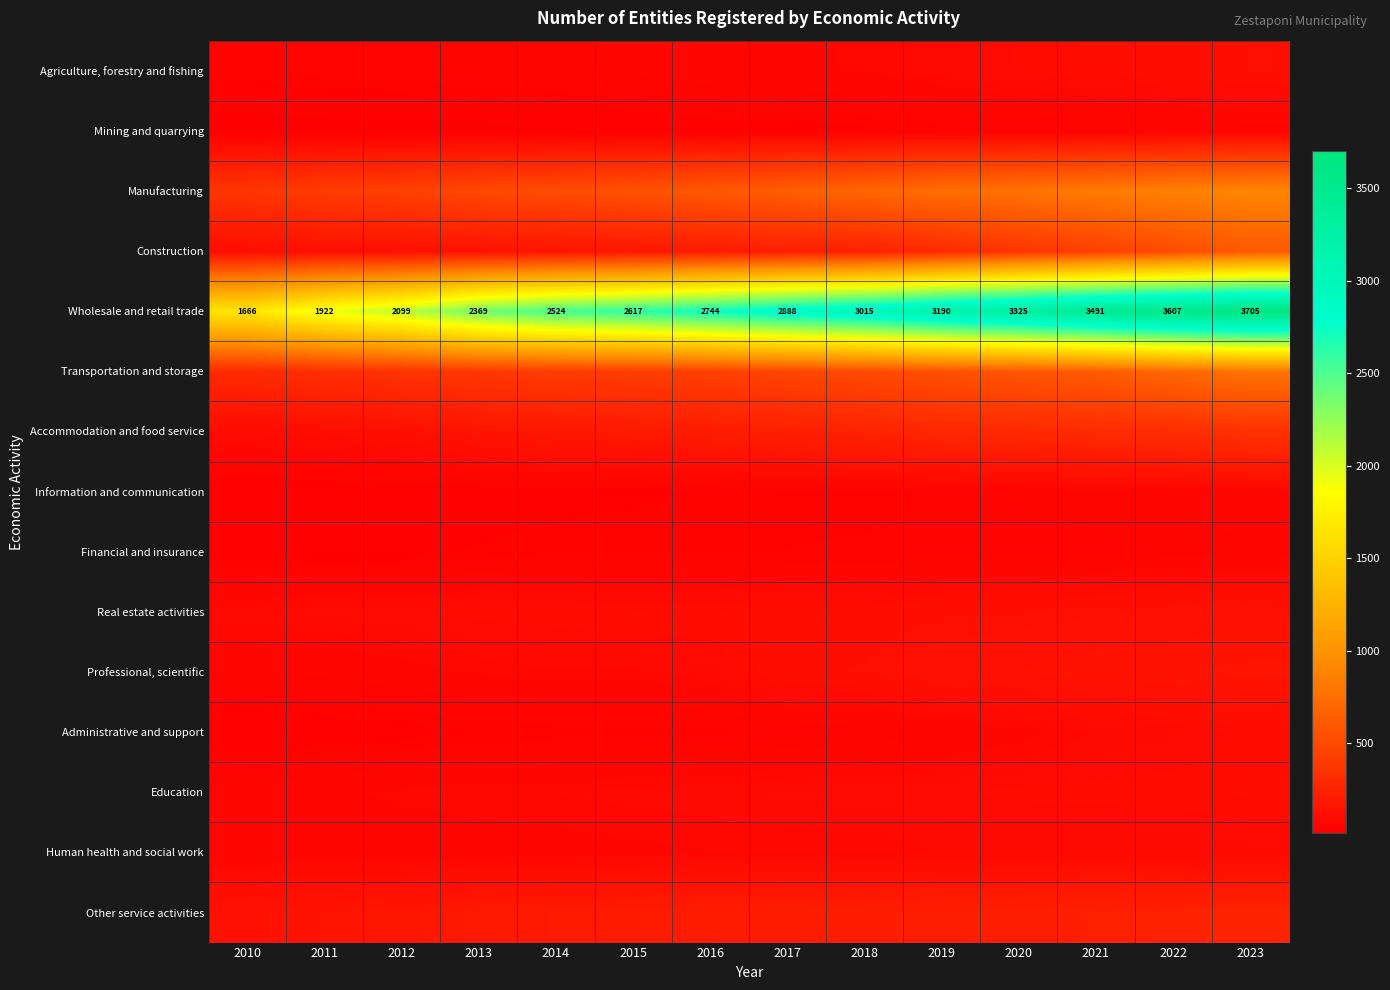

At 2010, list the series in order from smallest to largest.

Mining and quarrying, Administrative and support, Information and communication, Financial and insurance, Agriculture, forestry and fishing, Professional, scientific, Human health and social work, Education, Real estate activities, Accommodation and food service, Construction, Other service activities, Transportation and storage, Manufacturing, Wholesale and retail trade